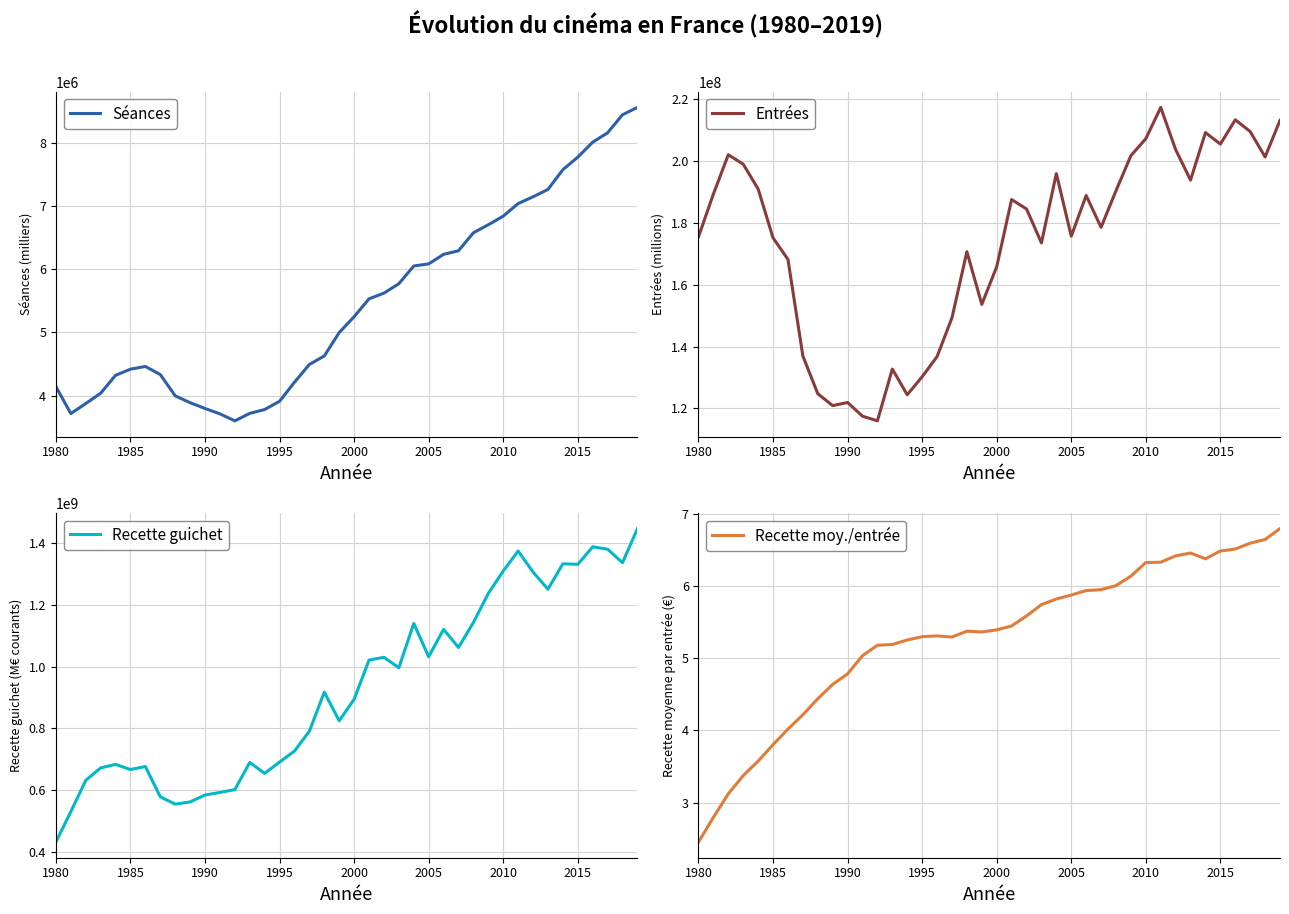

What is the value of the Entrées point at the 40th from the left?

213022851.0